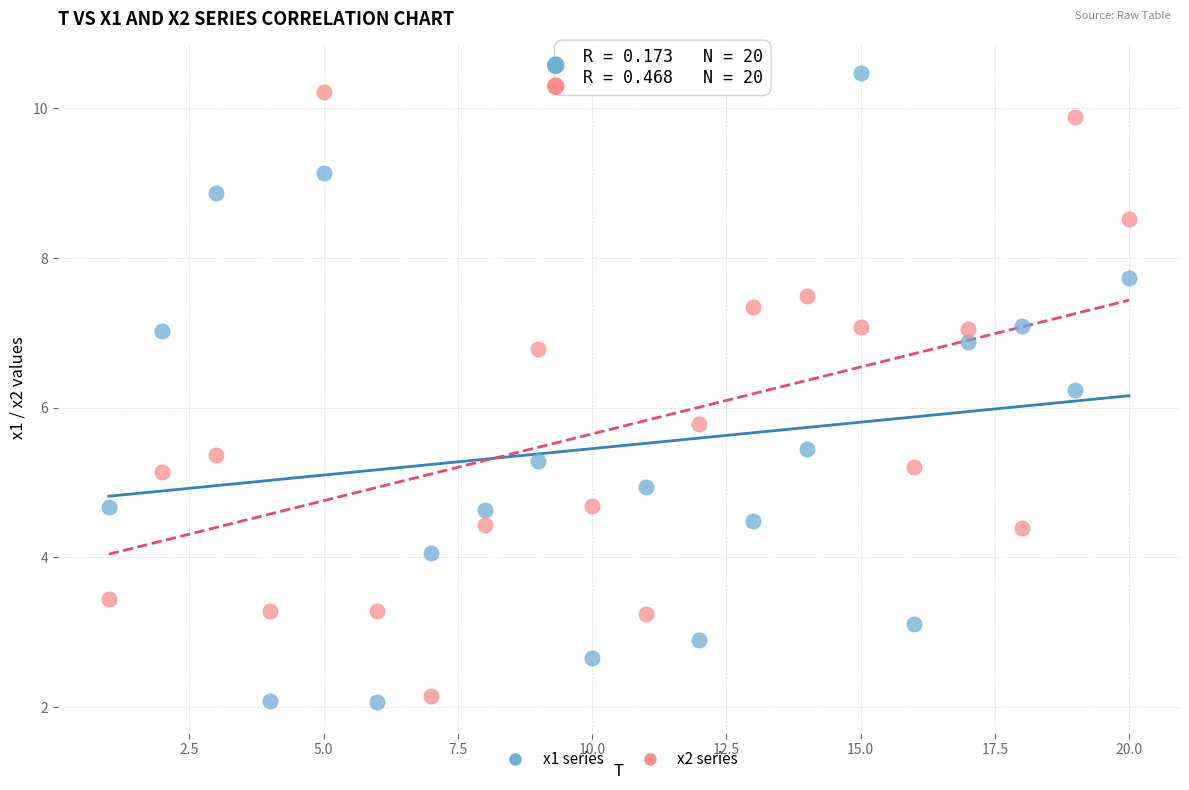

Across all data points, what is the range of X values (max minus min)?

19.0